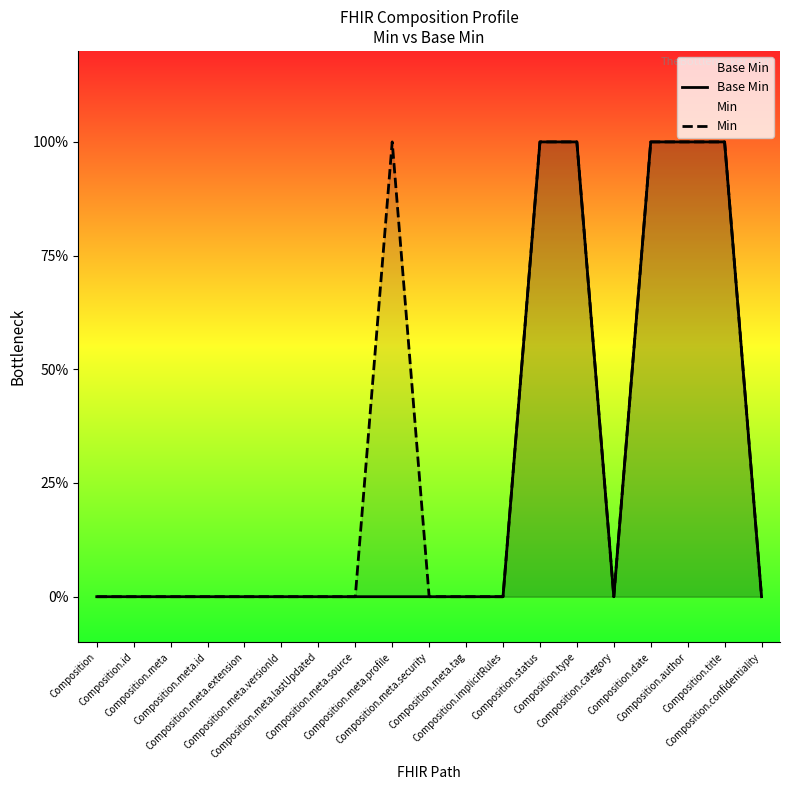

List the series in order of their overall mean, lowest first.

Base Min, Min